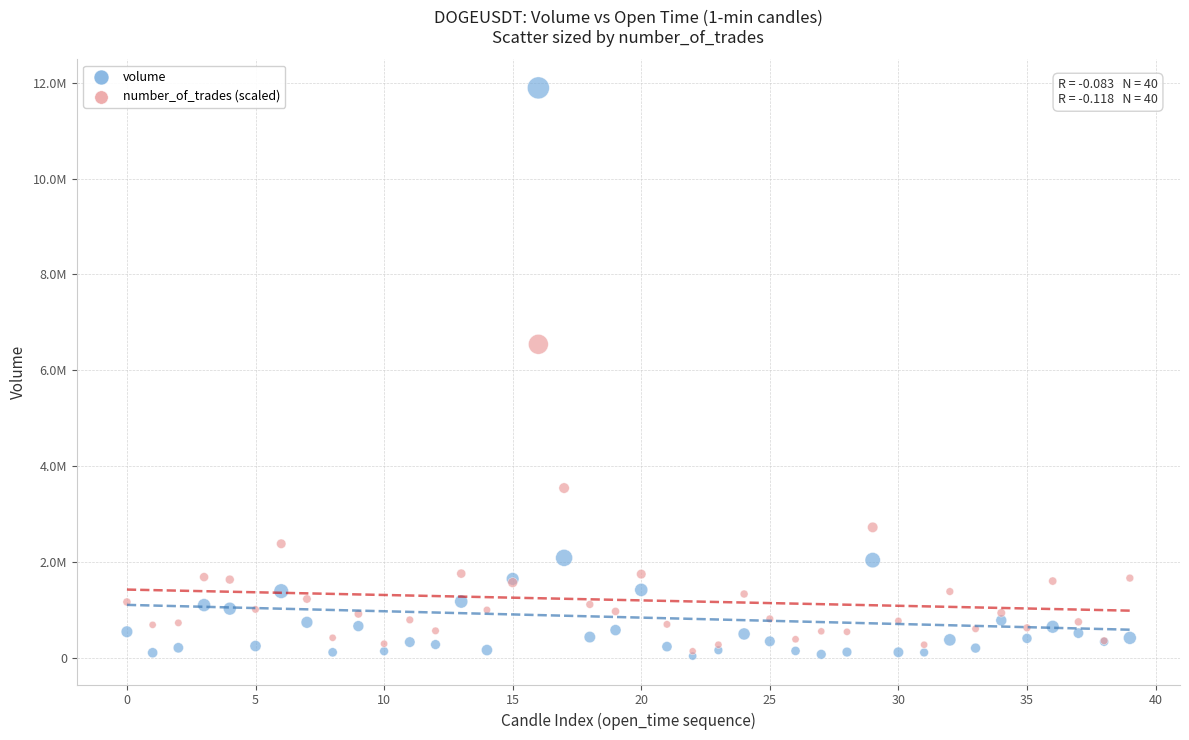

Which series reaches the maximum Y coordinate?

volume